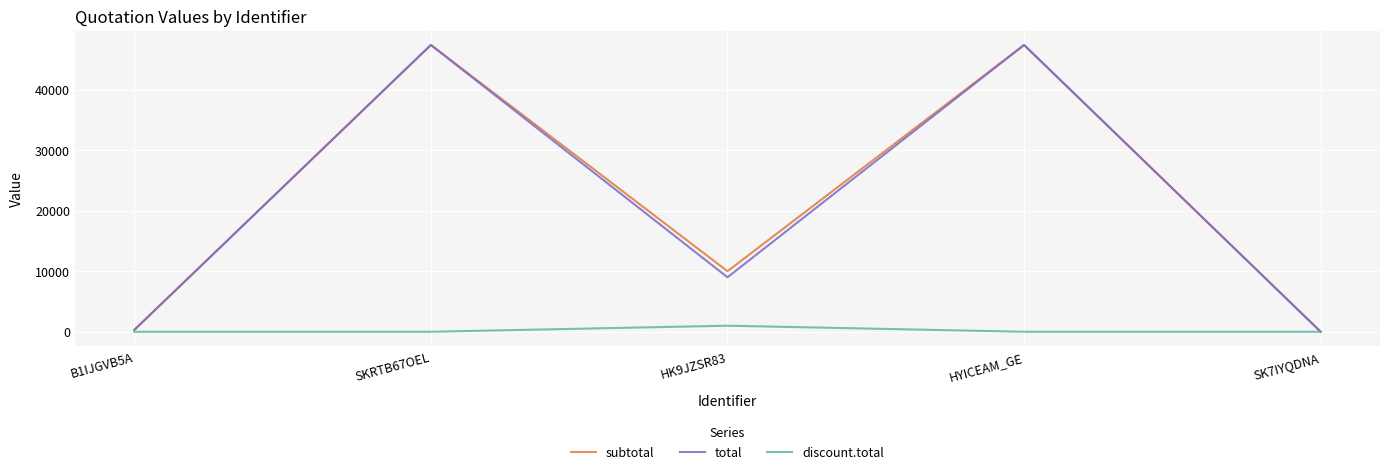

How many series are shown in this chart?

3